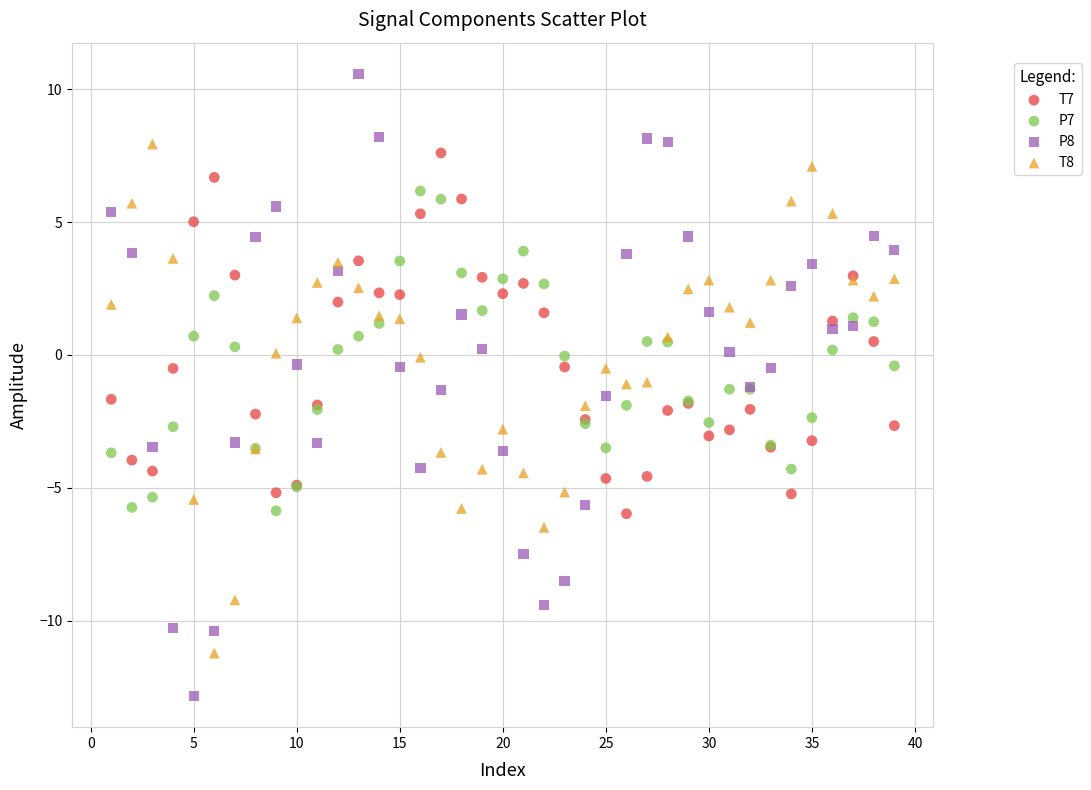

Which series contains the lowest Y value?

P8